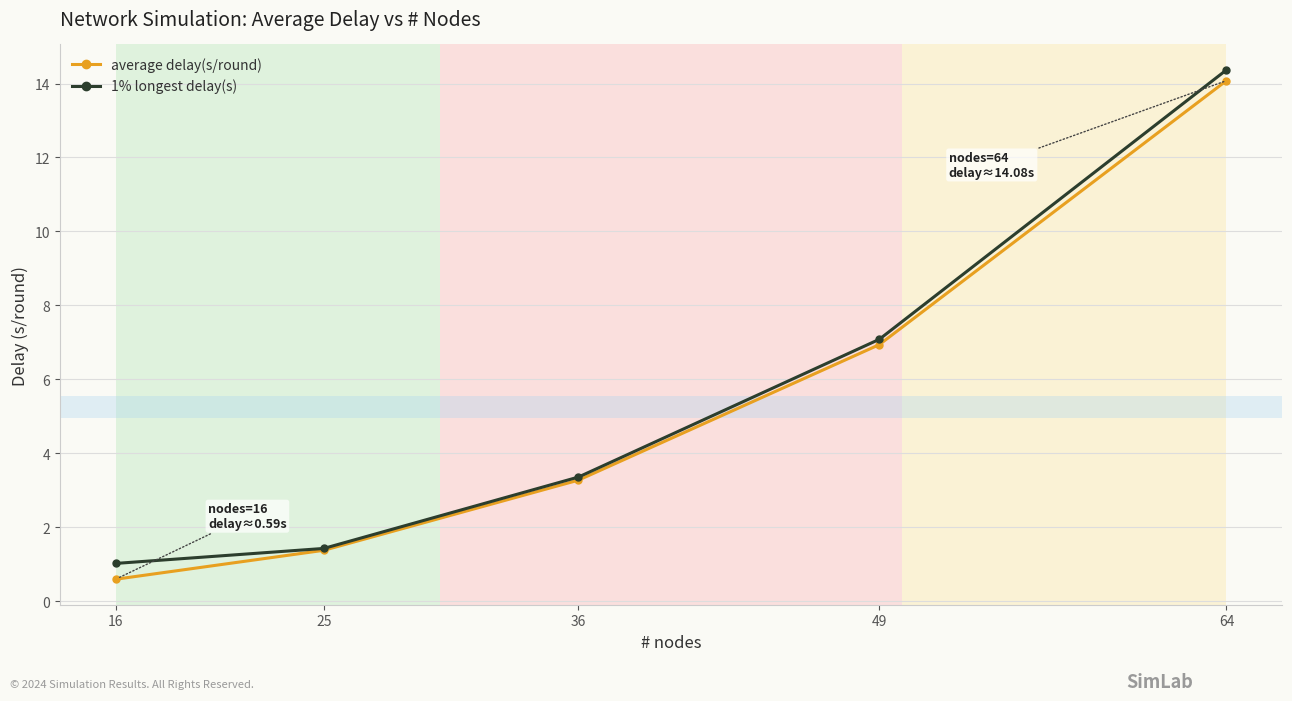

What is the difference between the highest and lowest values at 25?

0.1